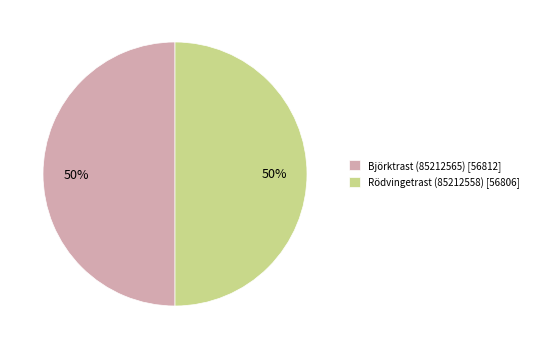

To the nearest percent, what is the average slice percentage?

50%